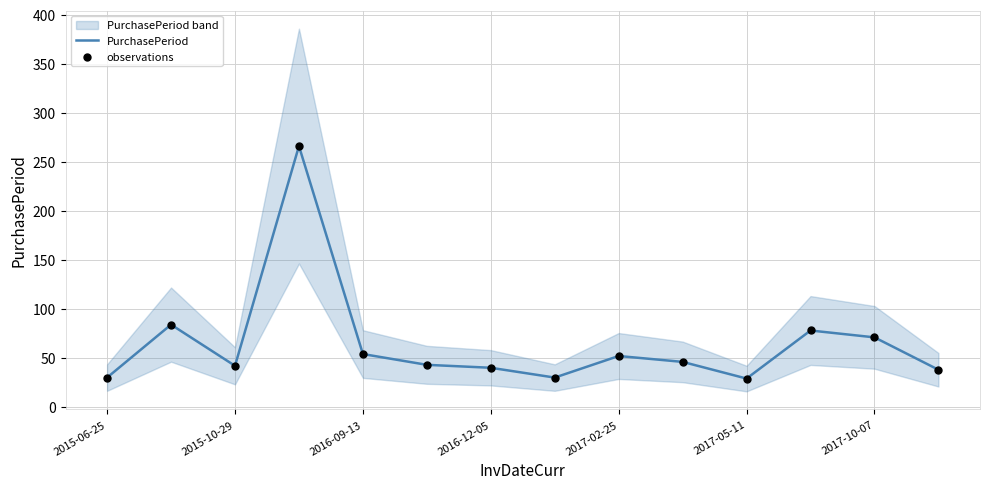

Which series has the largest Y range (max minus min)?

PurchasePeriod